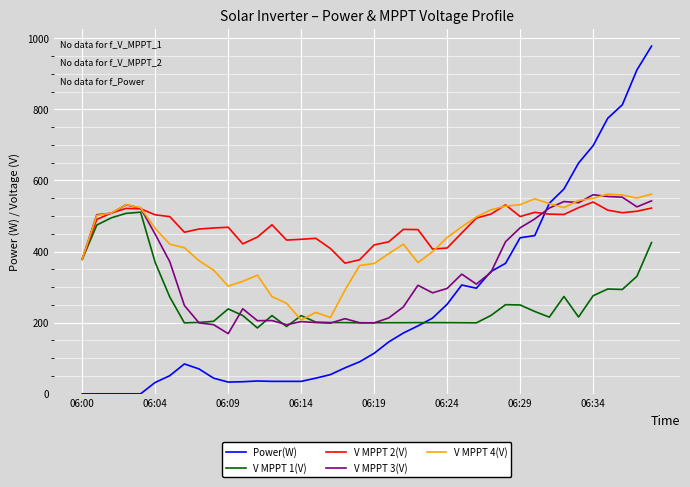

True or false: V MPPT 2(V) and Power(W) intersect in this chart.

True